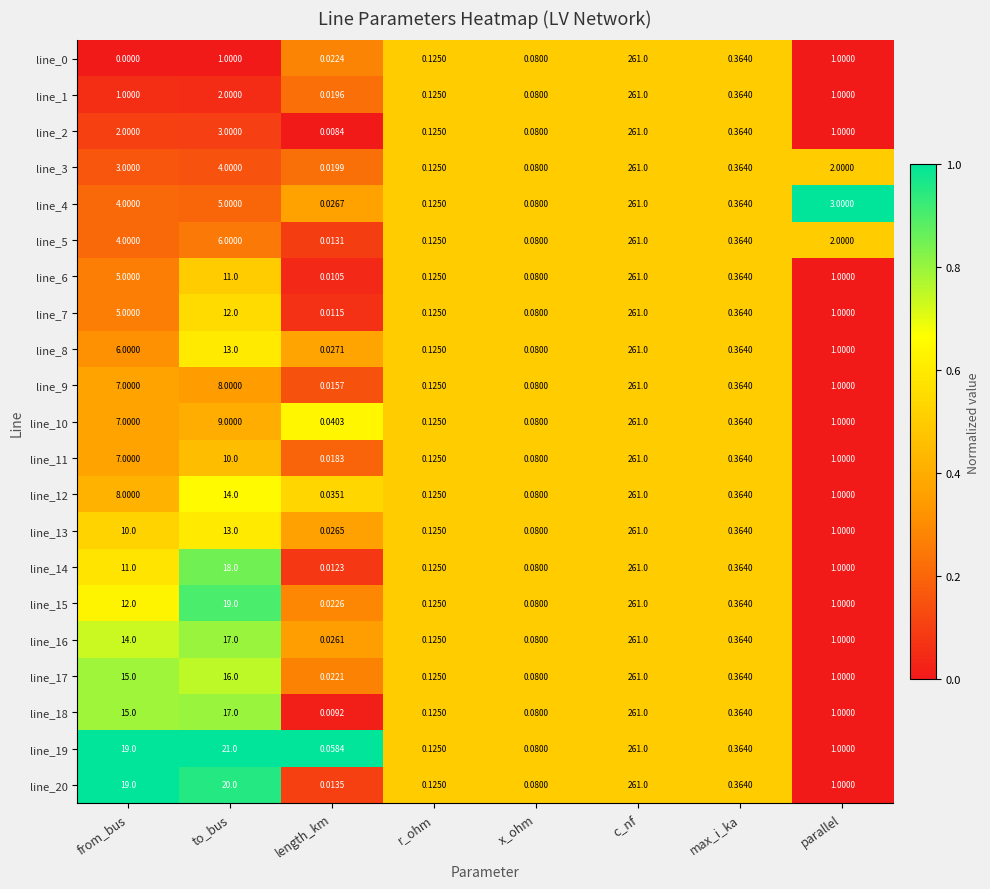

At which category is the sum across all series the highest?

c_nf